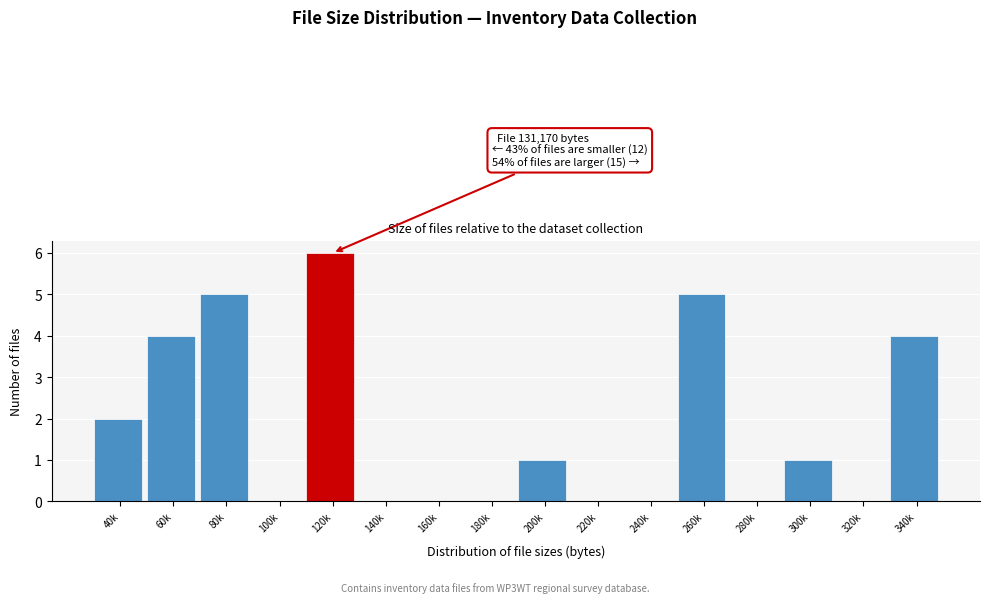

Reading left to right, extract all data points from this chart.

40k=2	60k=4	80k=5	100k=0	120k=6	140k=0	160k=0	180k=0	200k=1	220k=0	240k=0	260k=5	280k=0	300k=1	320k=0	340k=4